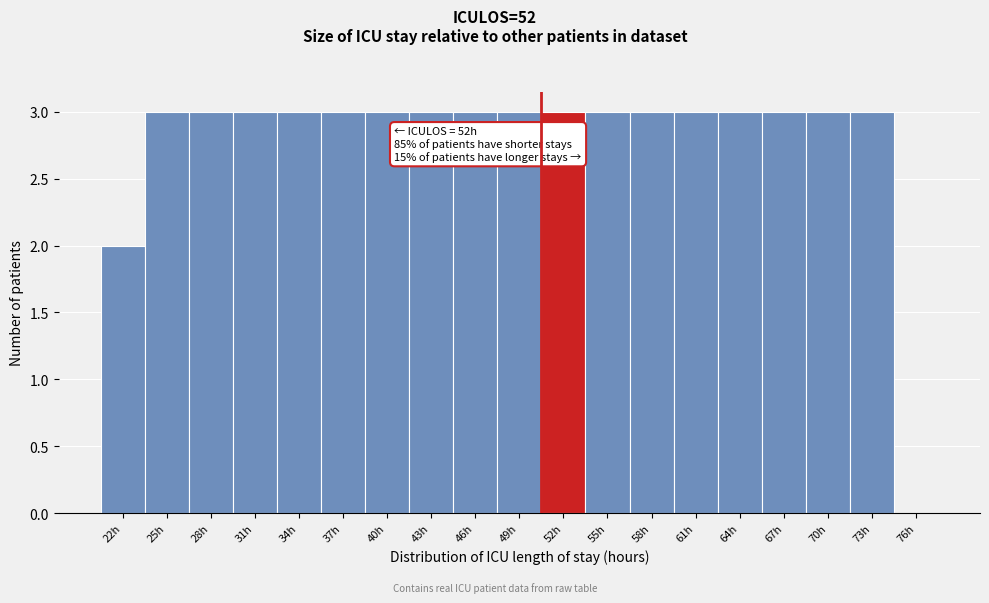

Reading right to left, extract all data points from this chart.

76h=0	73h=3	70h=3	67h=3	64h=3	61h=3	58h=3	55h=3	52h=3	49h=3	46h=3	43h=3	40h=3	37h=3	34h=3	31h=3	28h=3	25h=3	22h=2